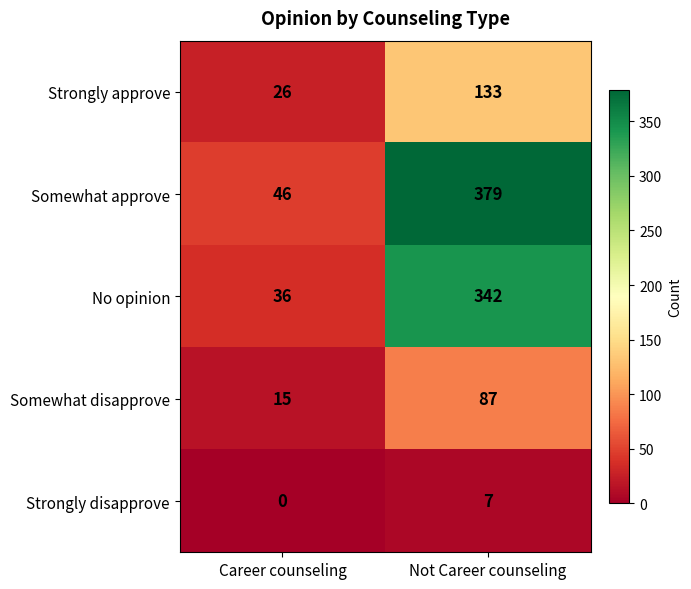

Where is Strongly disapprove nearest to the value 3?

Career counseling